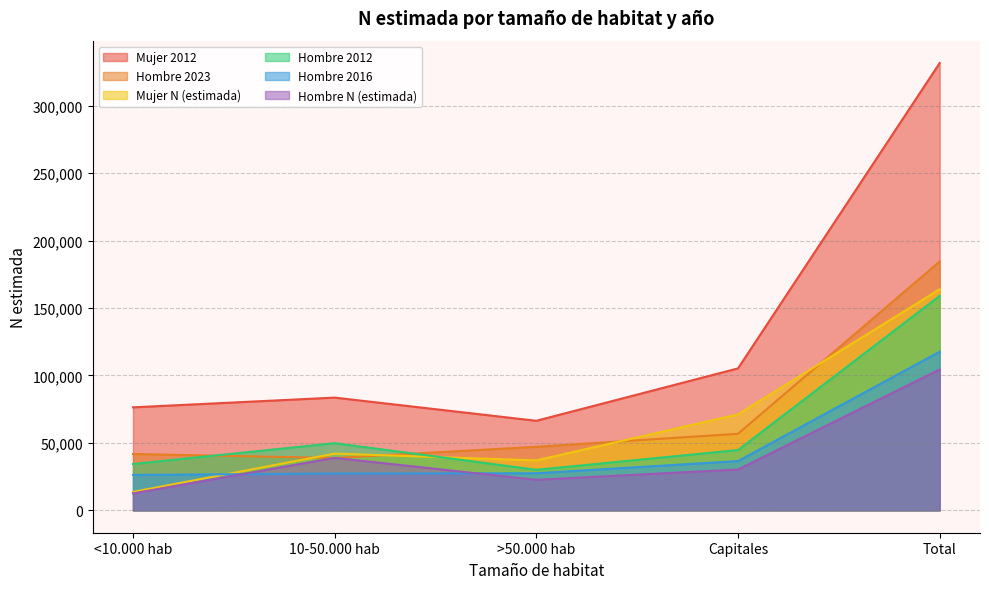

At which label does Hombre 2012 first exceed 44700?

10-50.000 hab